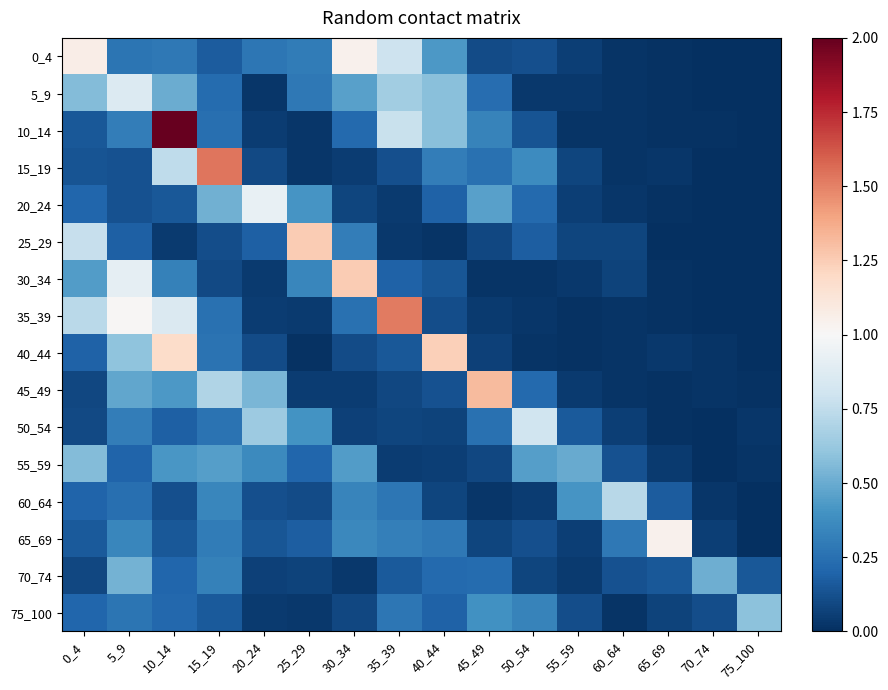

At which category is the sum across all series the highest?

10_14